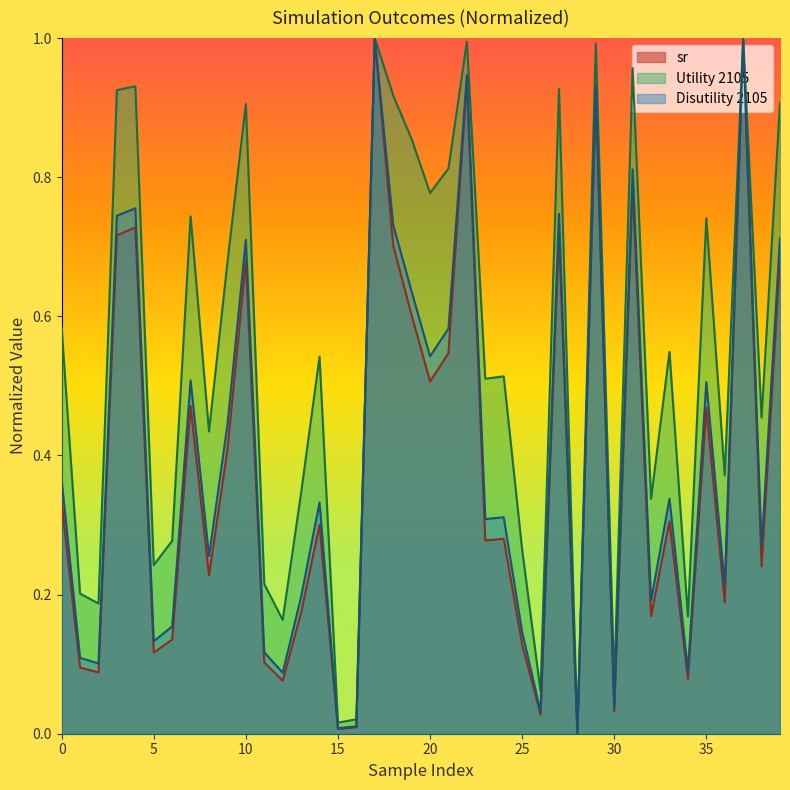

How many categories are shown in the chart?

40